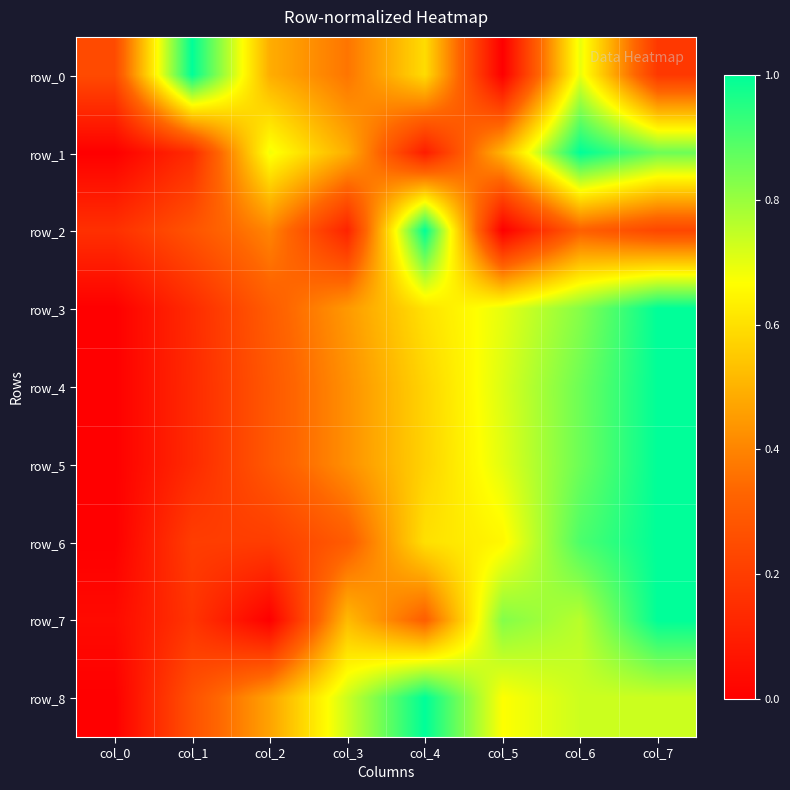

Read the row_2 value at col_3.

0.1